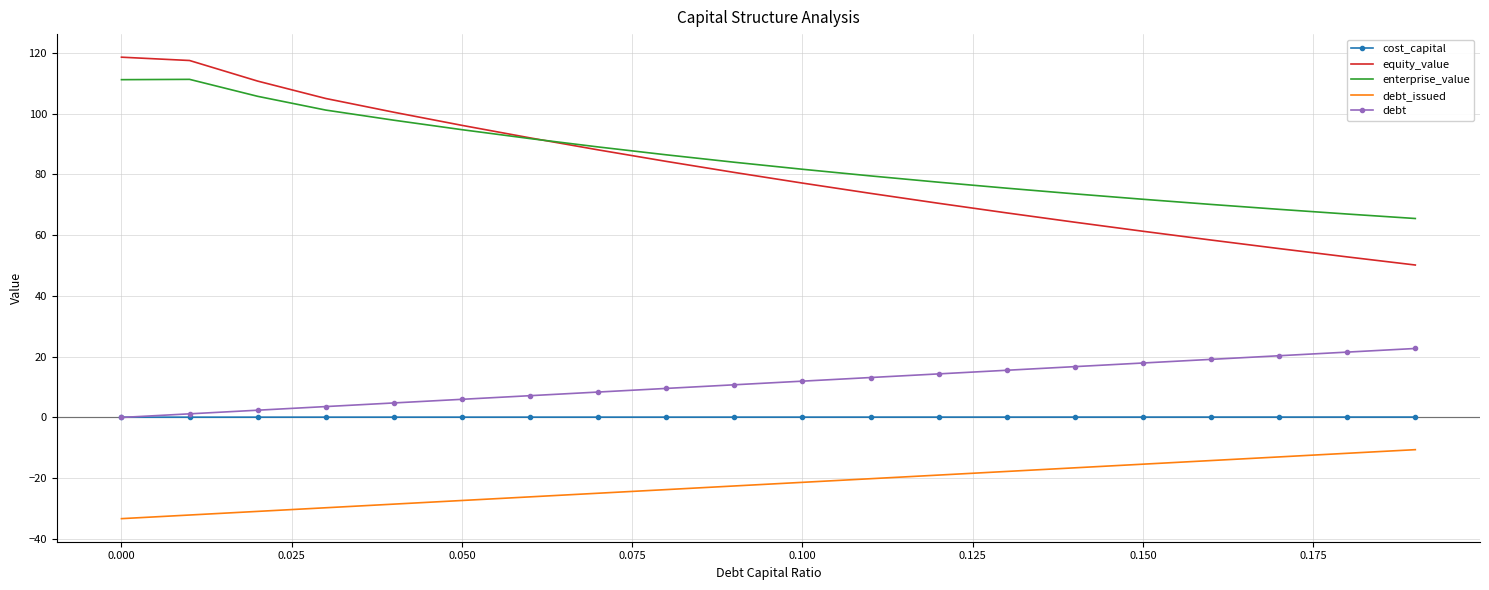

True or false: equity_value and debt intersect in this chart.

False